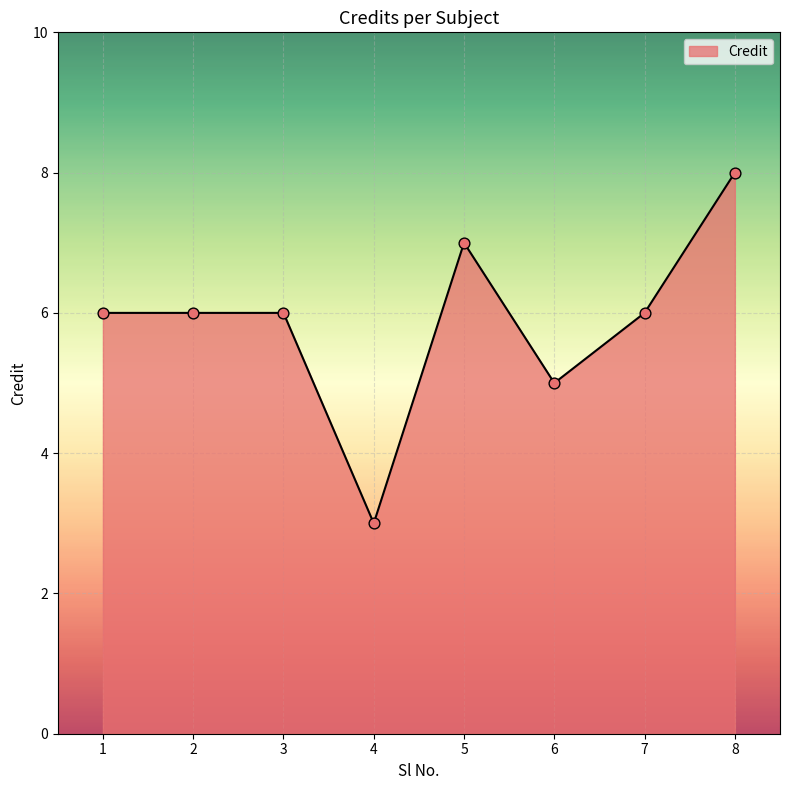

What is the change in value from 3 to 5?

+1